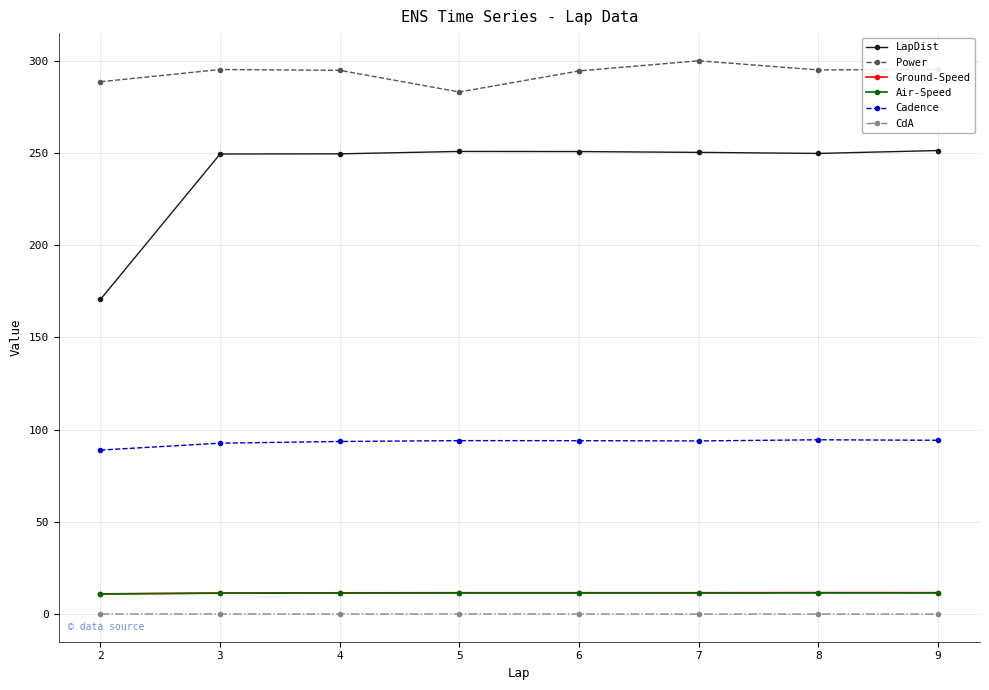

The value of LapDist at 2 is 170.6. True or false?

True